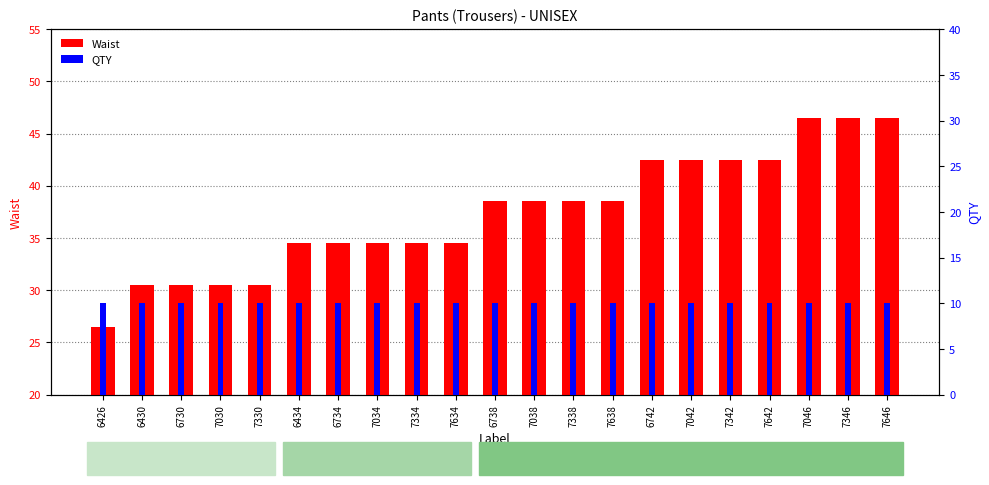

Are the bars grouped side by side (vs. stacked)?

Yes